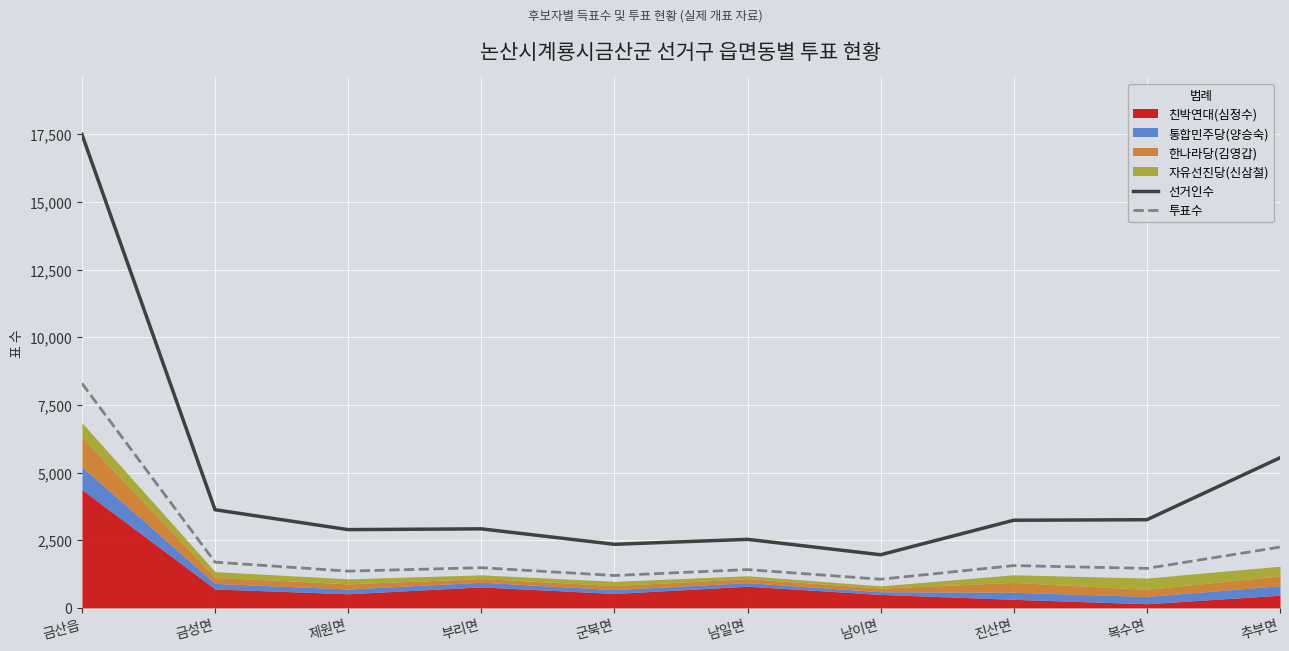

At which category is the sum across all series the highest?

금산읍